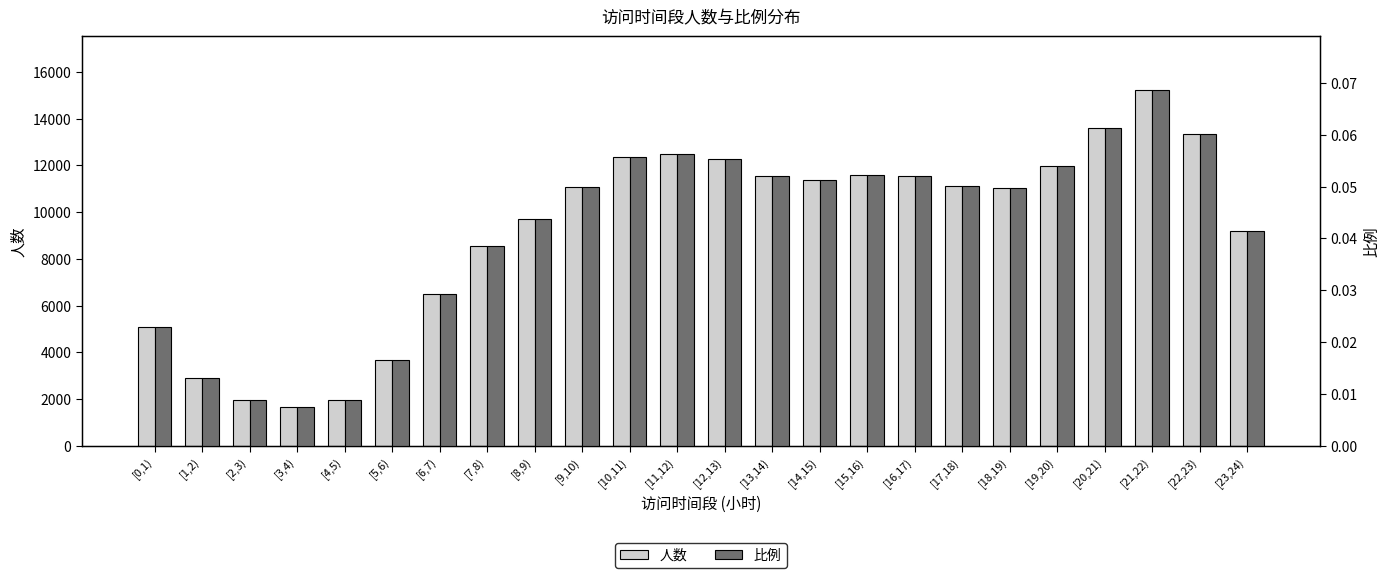

The 比例 series shows 0.0 at [14,15). True or false?

False